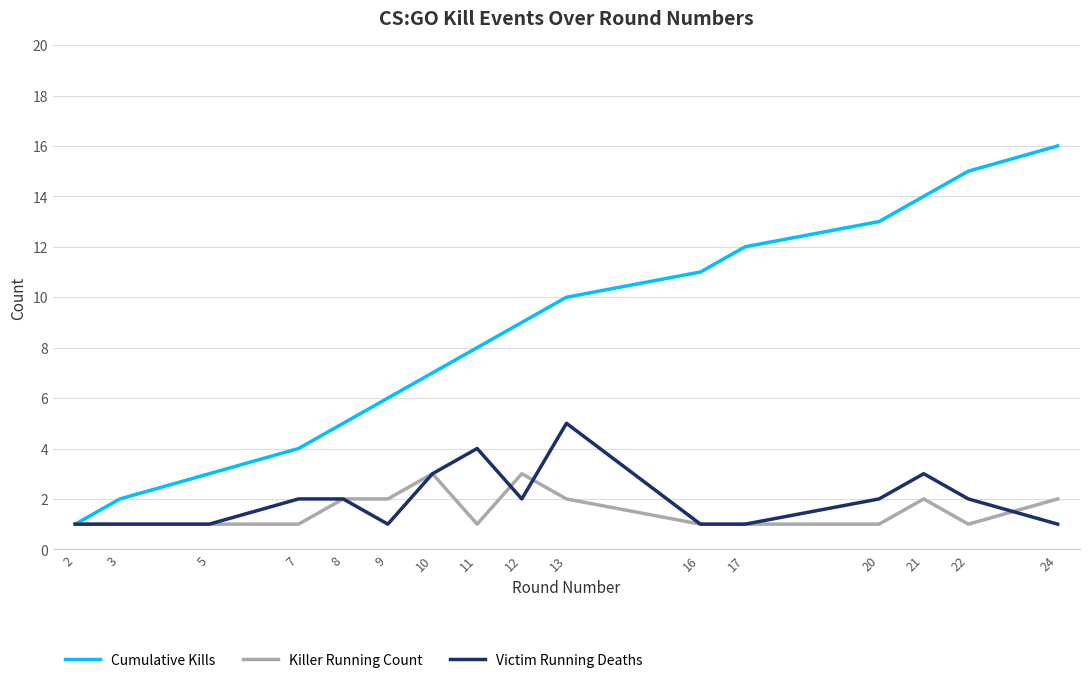

List the series in order of their peak value, highest first.

Cumulative Kills, Victim Running Deaths, Killer Running Count